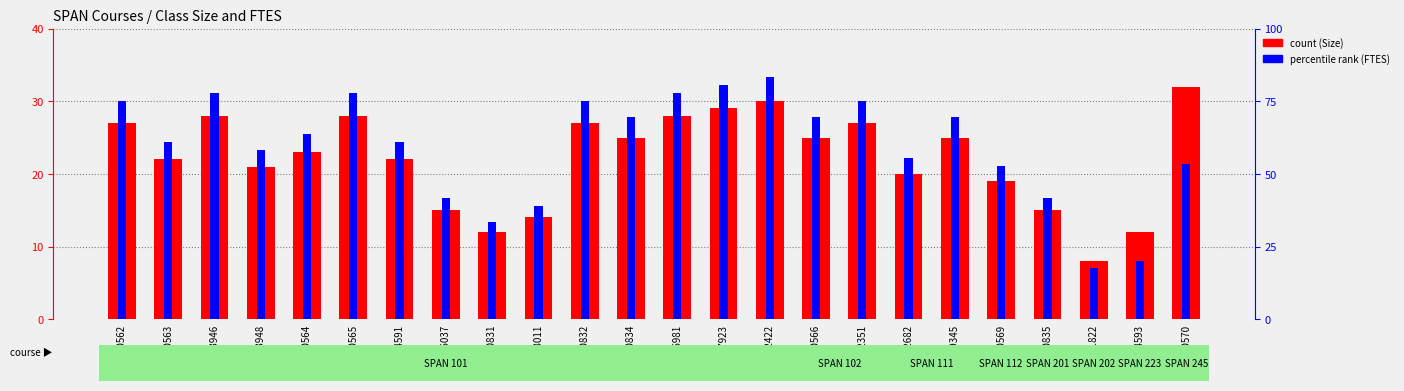

What is the average value of the FTES rank series?

3.6